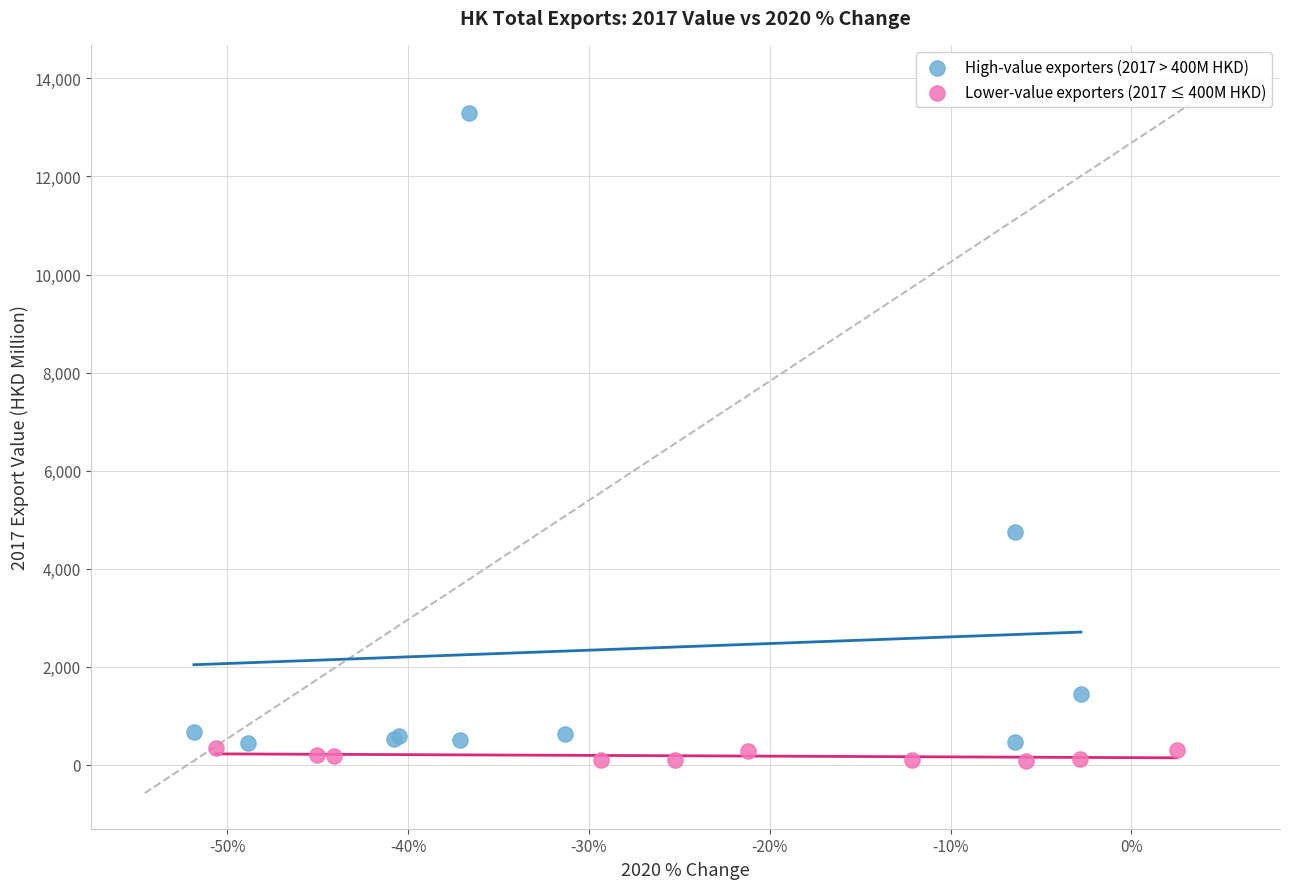

Which series reaches the maximum Y coordinate?

High-value exporters (2017 > 400M HKD)